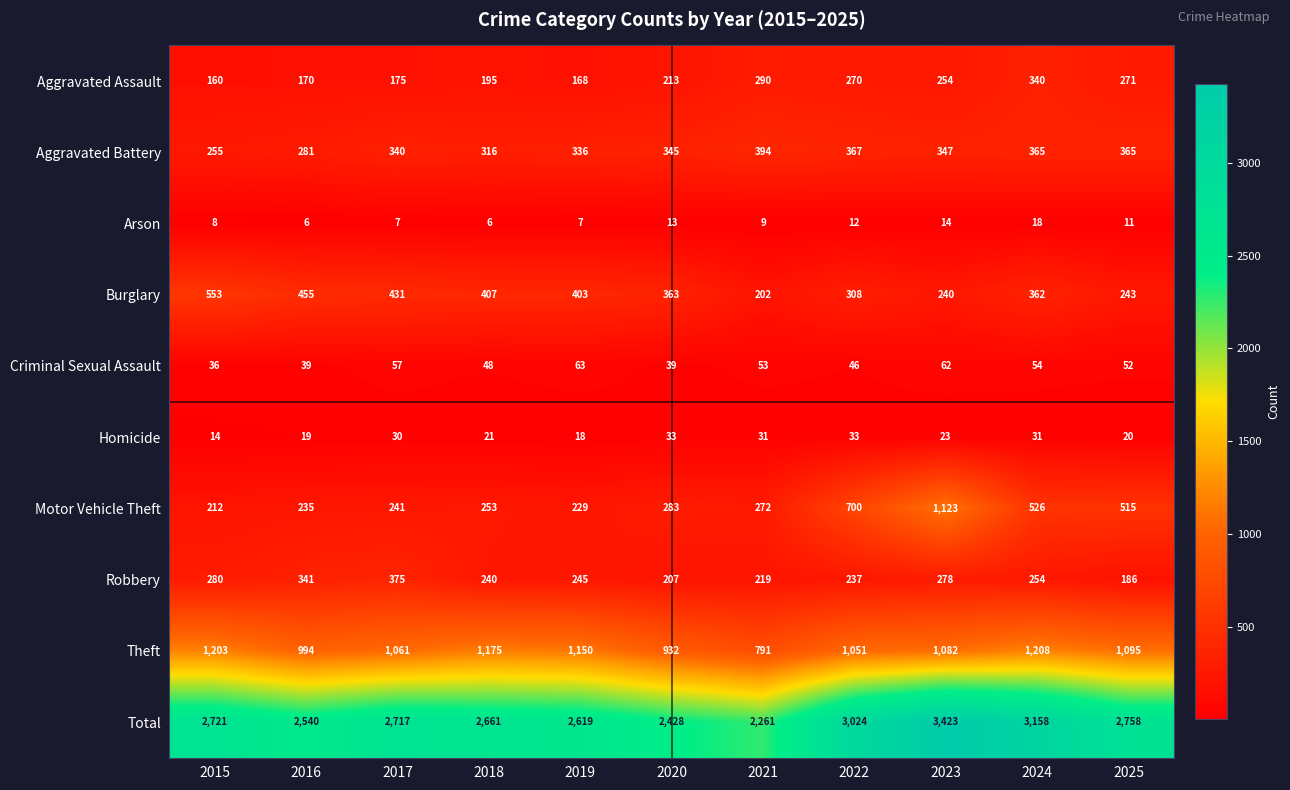

What is the smallest value displayed?

6